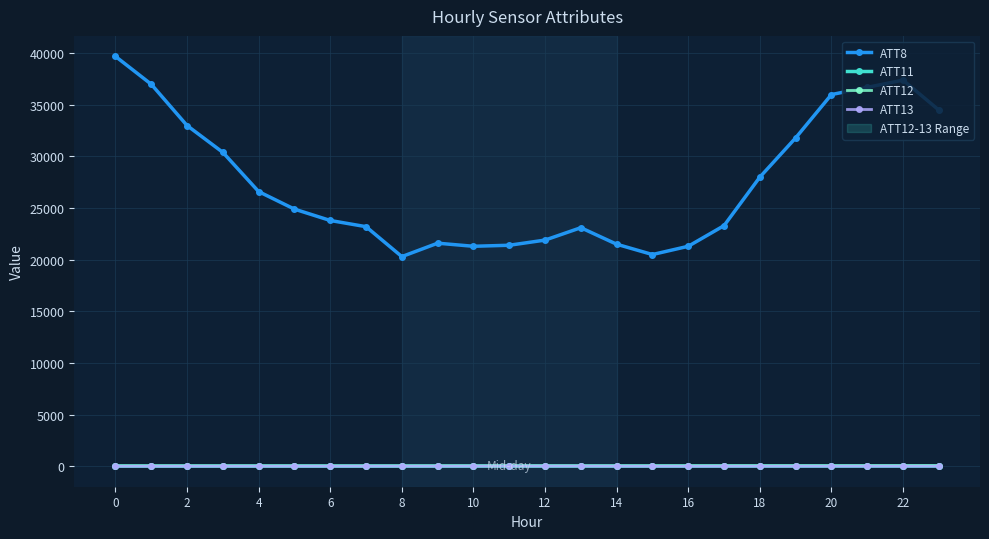

What is the value of the ATT8 point at the 12th from the left?

21400.0